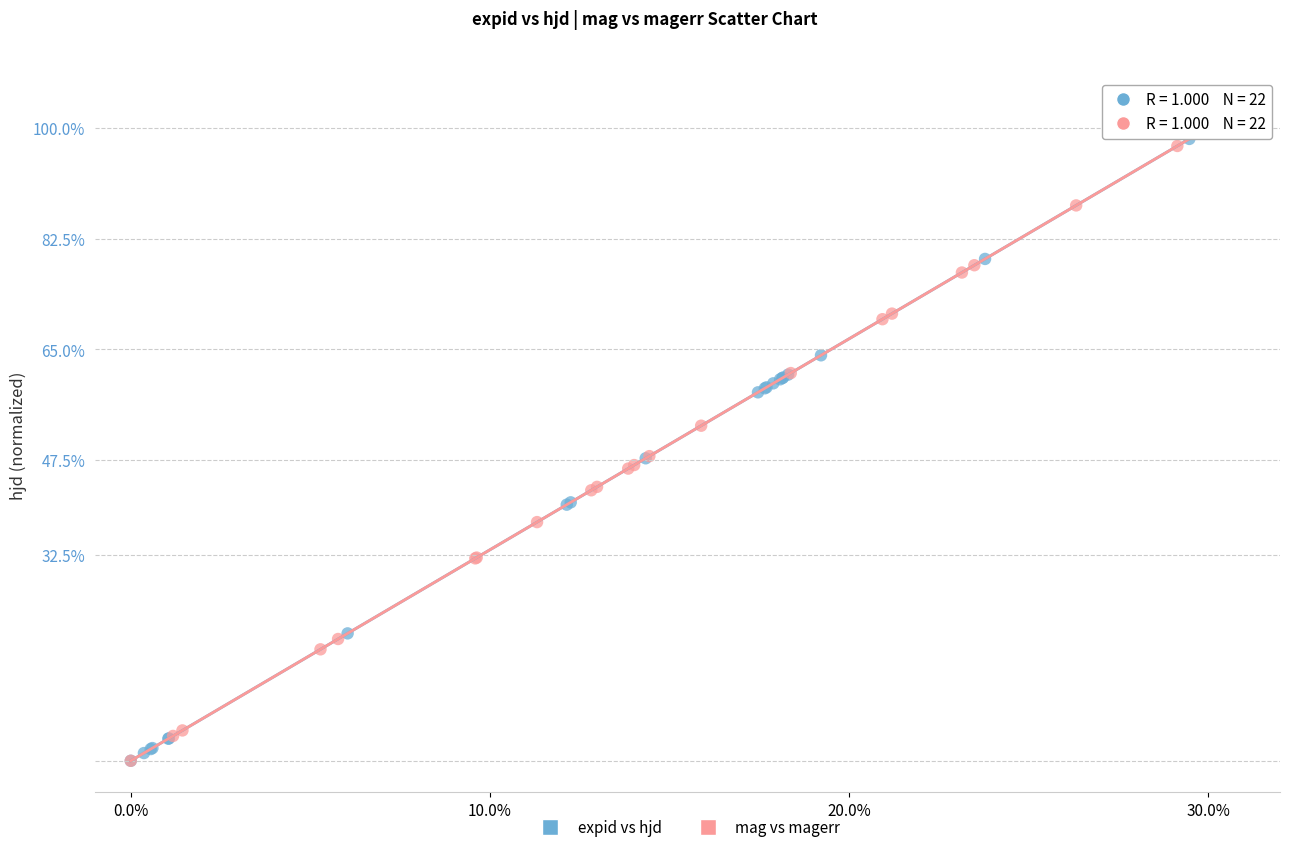

What are all the series names shown in the legend?

expid vs hjd, mag vs magerr